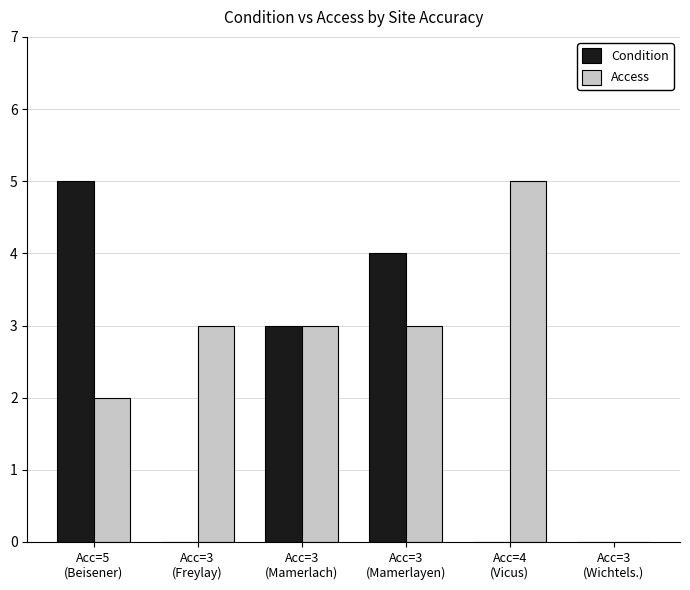

True or false: Access has a value of 0 at Acc=3
(Wichtels.).

True